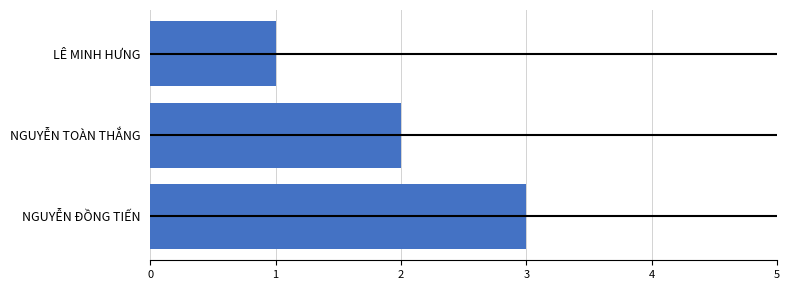

Rank the categories by value from lowest to highest.

LÊ MINH HƯNG, NGUYỄN TOÀN THẮNG, NGUYỄN ĐỒNG TIẾN